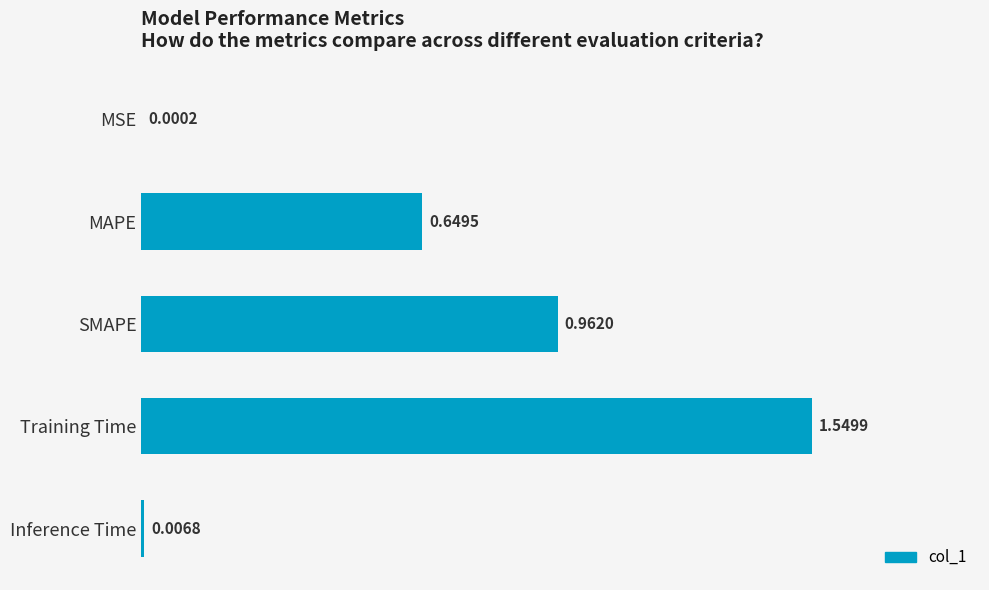

At which category does the chart reach its peak across all series?

Training Time